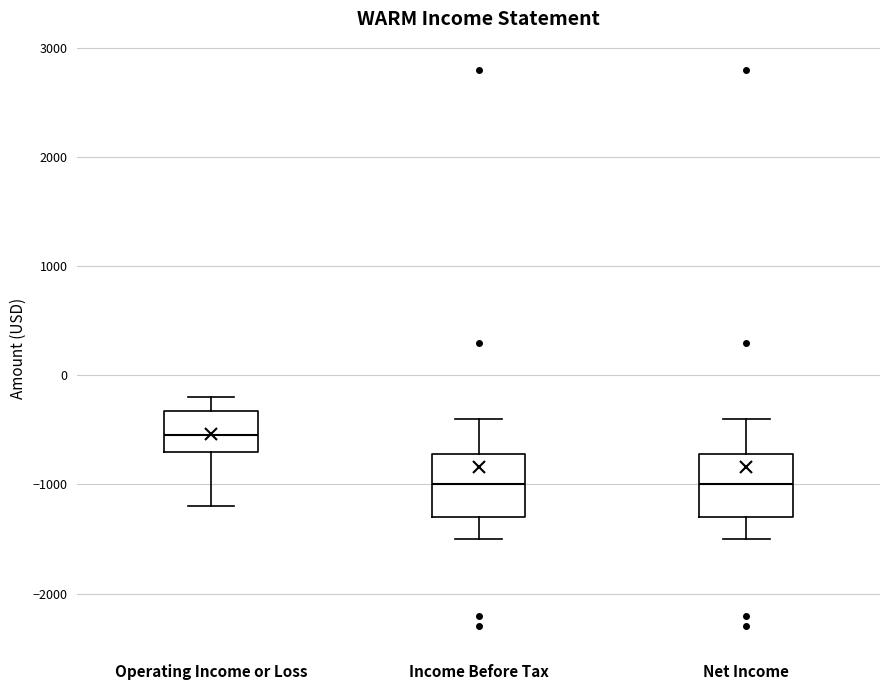

Reading left to right, transcribe this box plot: for each box, give where its median line is, the range the box spans, and where its two whiskers end, as read against the y-axis. The values are not printed on the chart, so give them approximately, as read against the axis.

Operating Income or Loss: median -500, box -700 to -300, whiskers -1200 to -200
Income Before Tax: median -1000, box -1300 to -700, whiskers -1500 to -400
Net Income: median -1000, box -1300 to -700, whiskers -1500 to -400